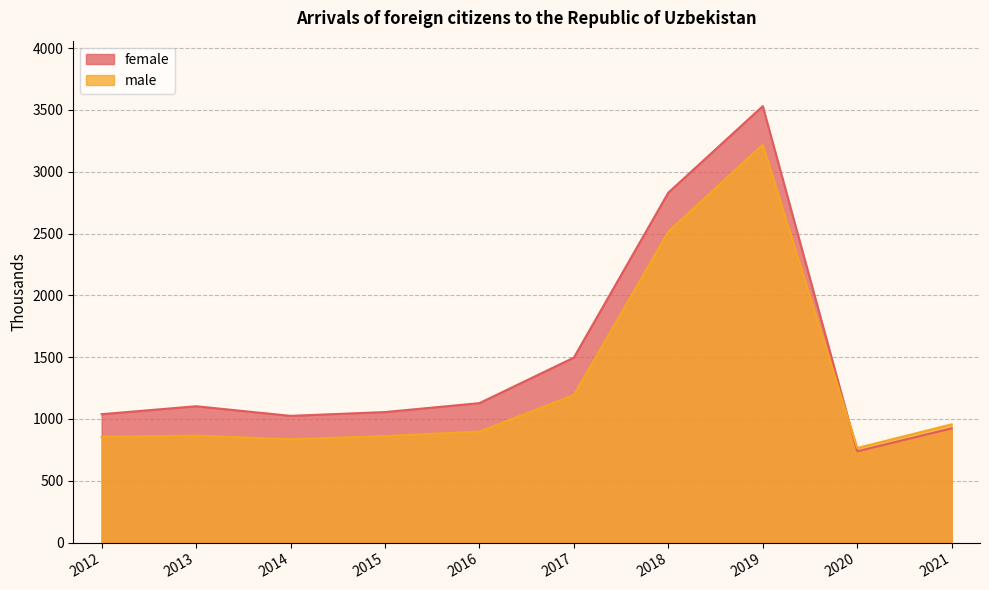

What is the value of the male point at the 2nd from the left?

865.4